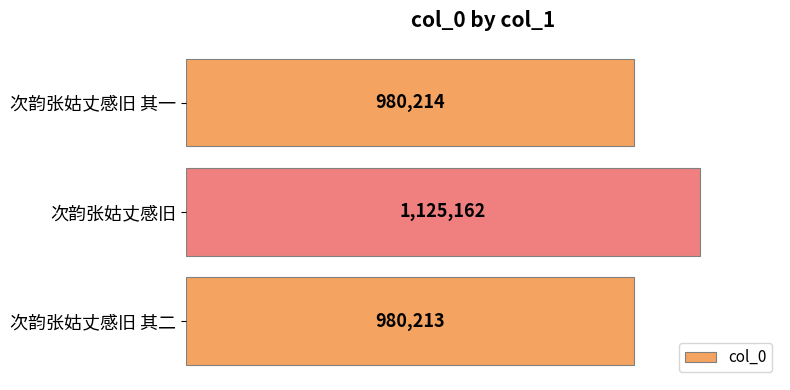

What is the sum of all values?

3085589